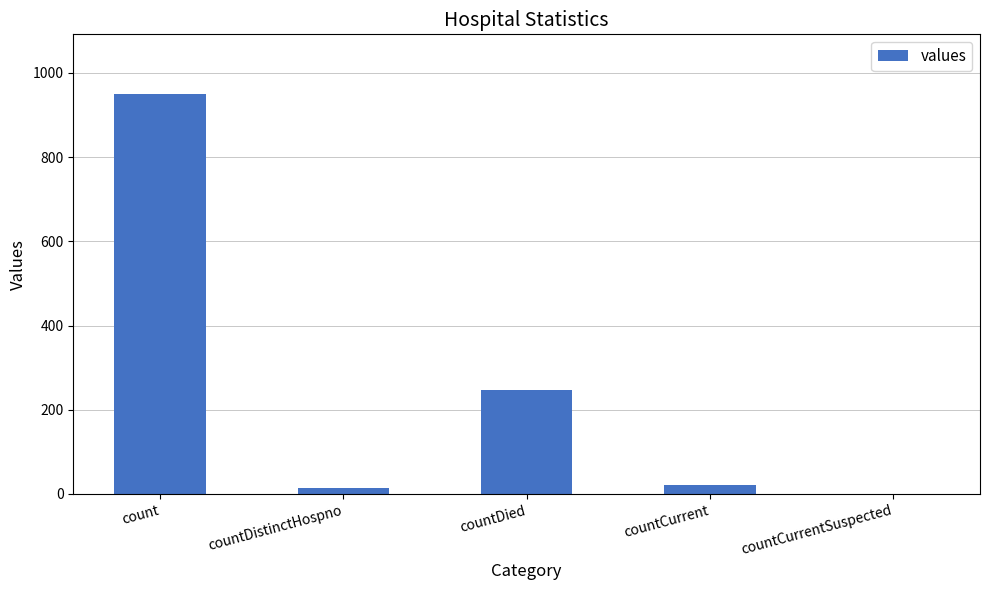

Does the chart contain stacked bars?

No